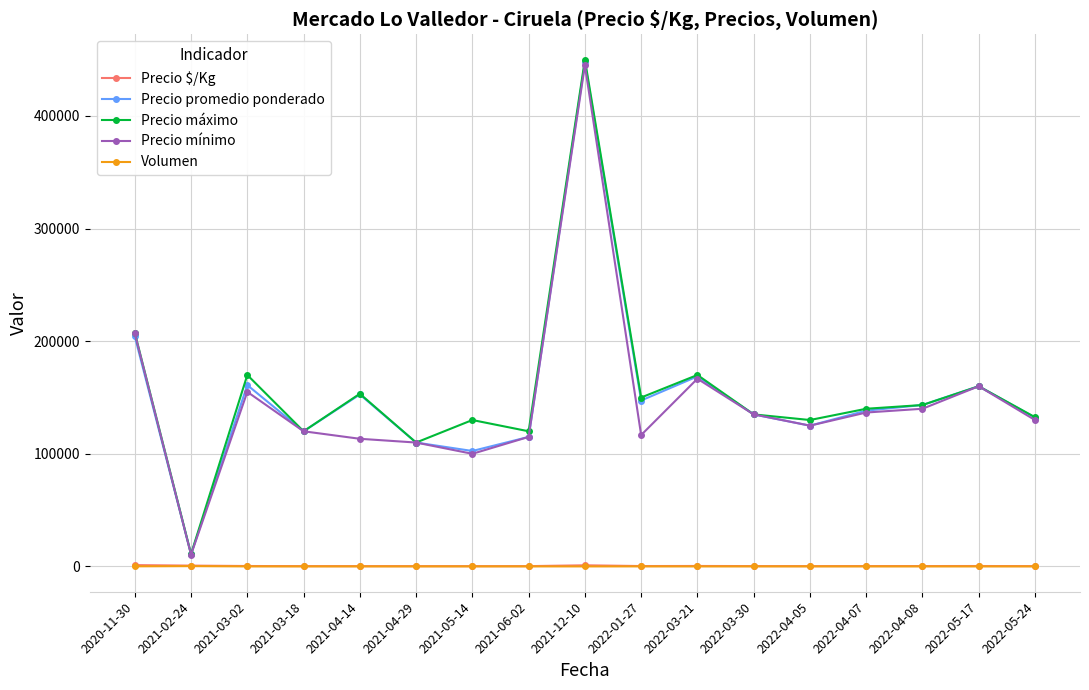

What is the total value across all series at 2021-12-10?

1343508.0